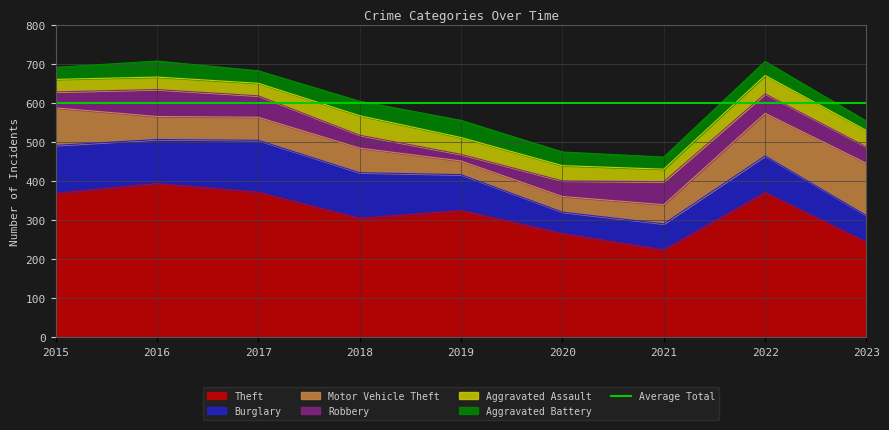

Where is the first local minimum for Burglary?

2016